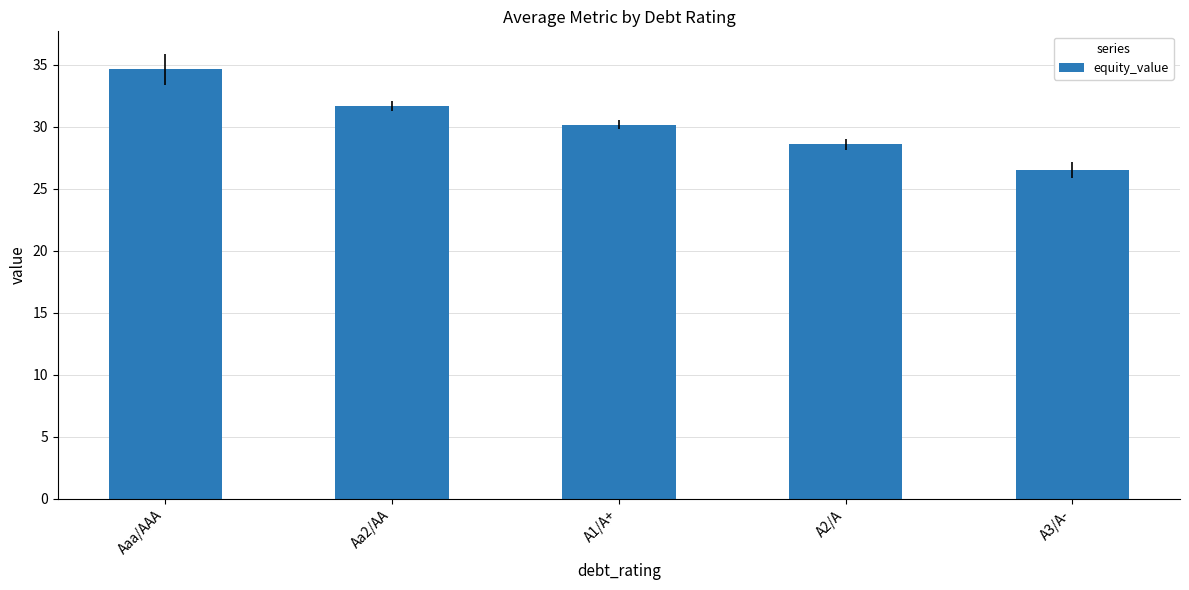

What is the minimum value shown in the chart?

26.5